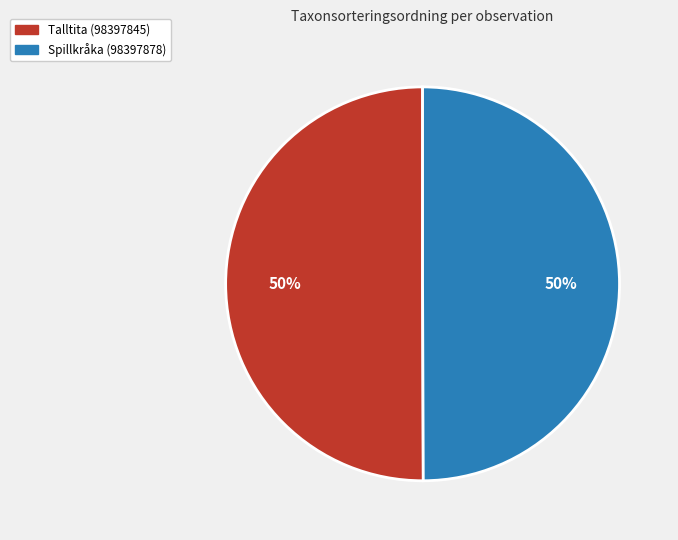

Do Talltita (98397845) and Spillkråka (98397878) together represent more than half of the pie?

Yes